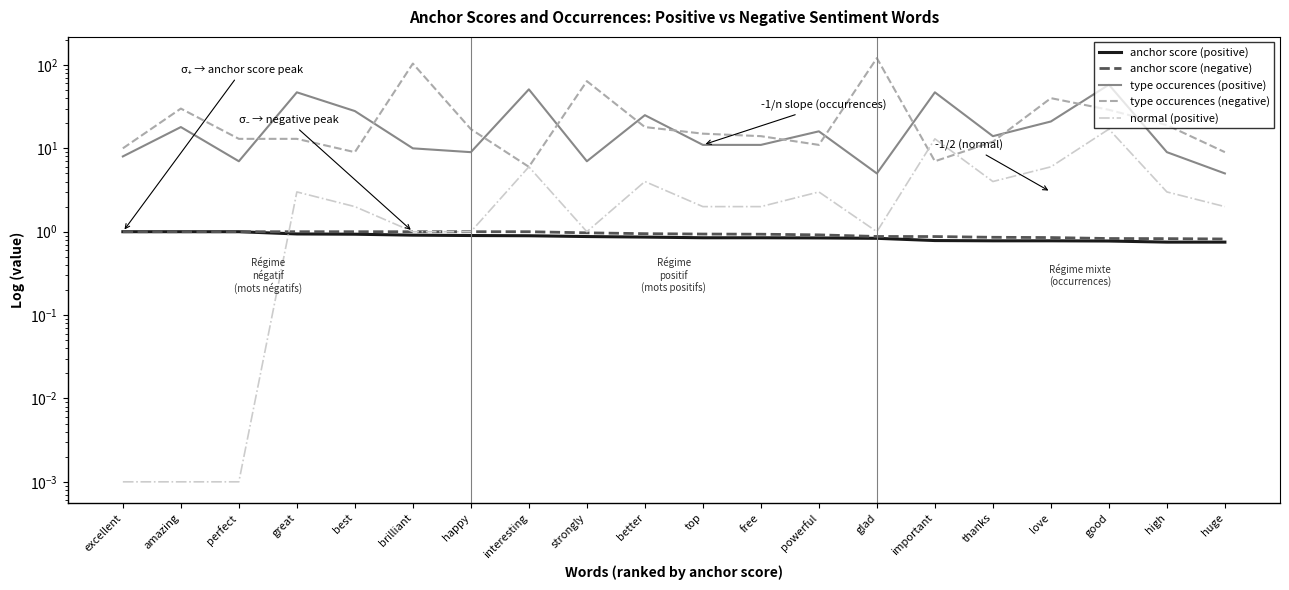

Which series has the largest total across all categories?

type occurences (negative)